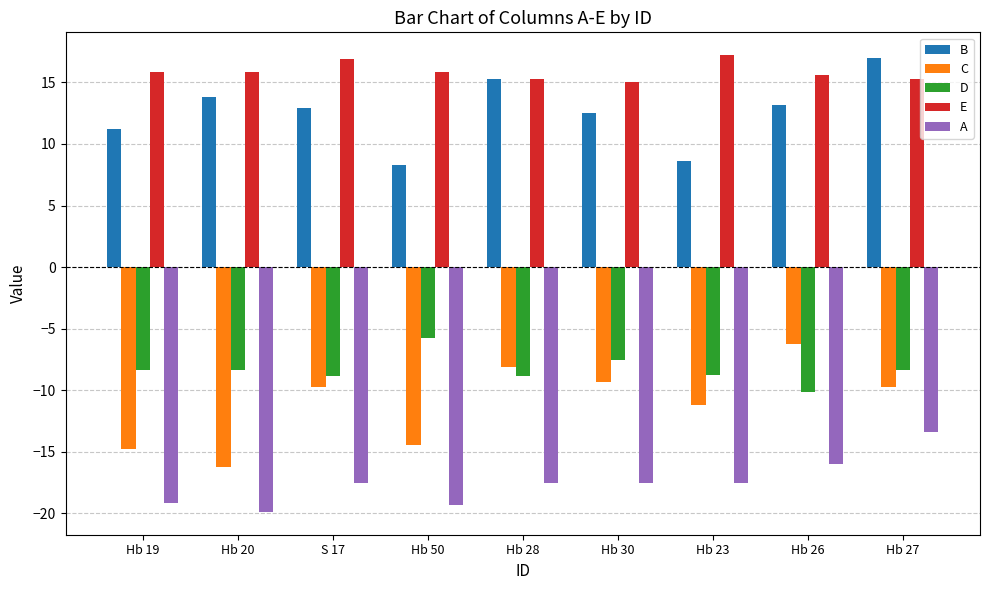

Which series changed the most between Hb 50 and Hb 30?

C